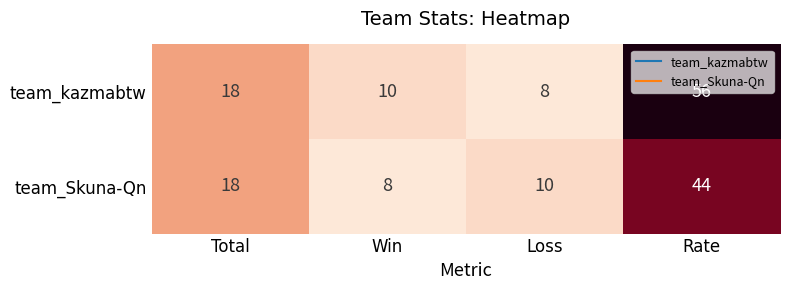

What is the maximum value shown in the chart?

56